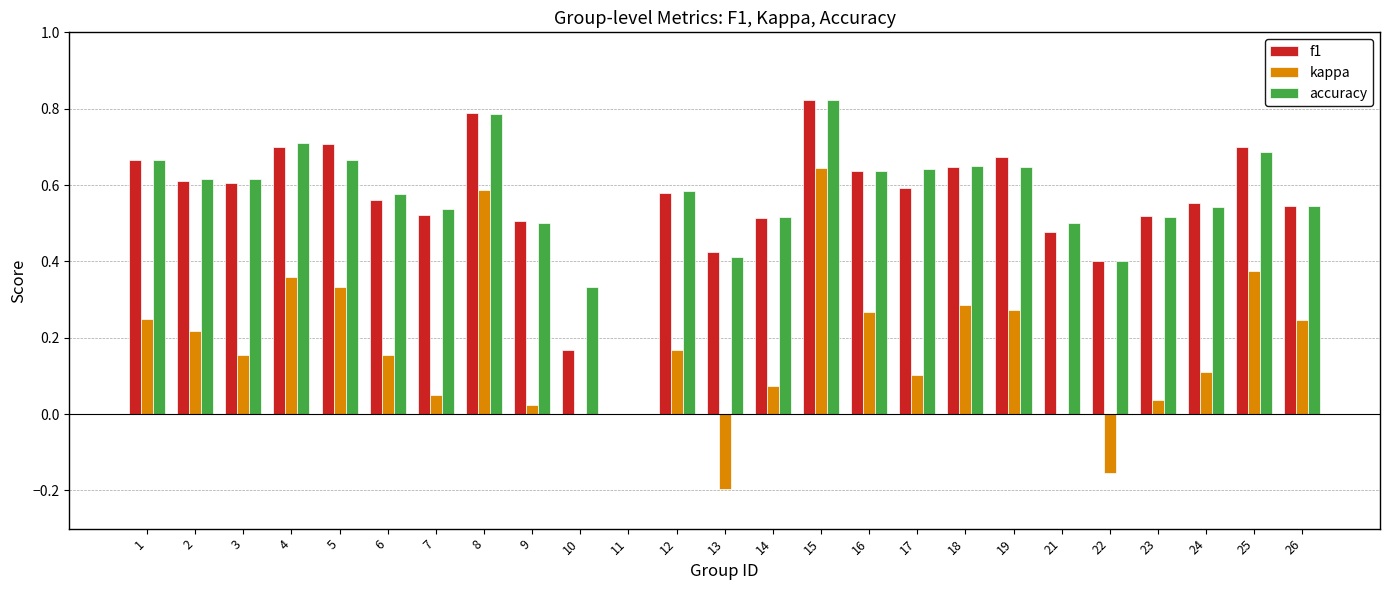

The kappa series shows 0.1 at 19. True or false?

False